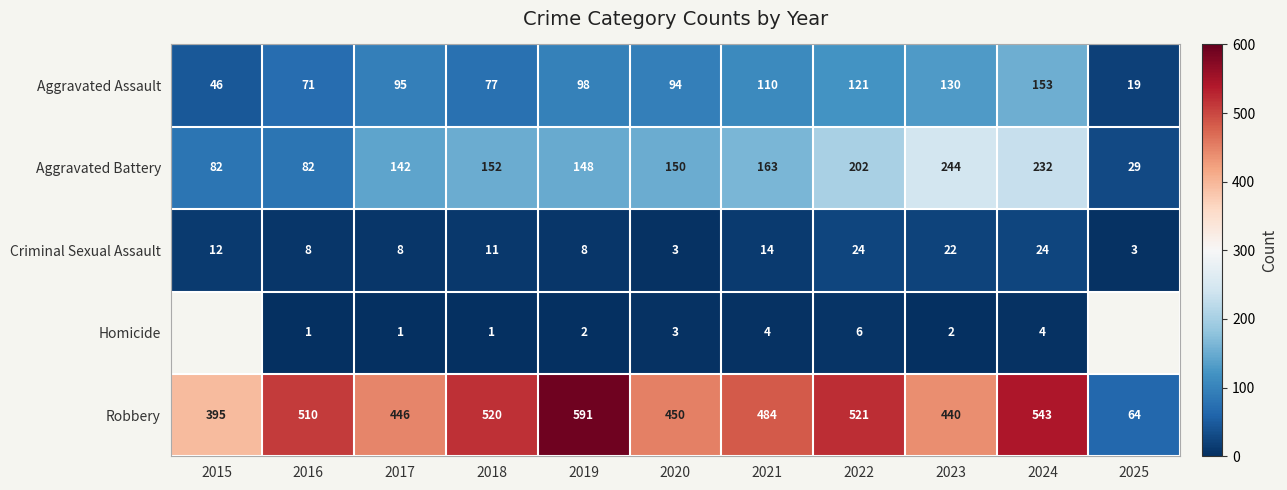

Rank the series at 2021 from highest to lowest value.

Robbery, Aggravated Battery, Aggravated Assault, Criminal Sexual Assault, Homicide